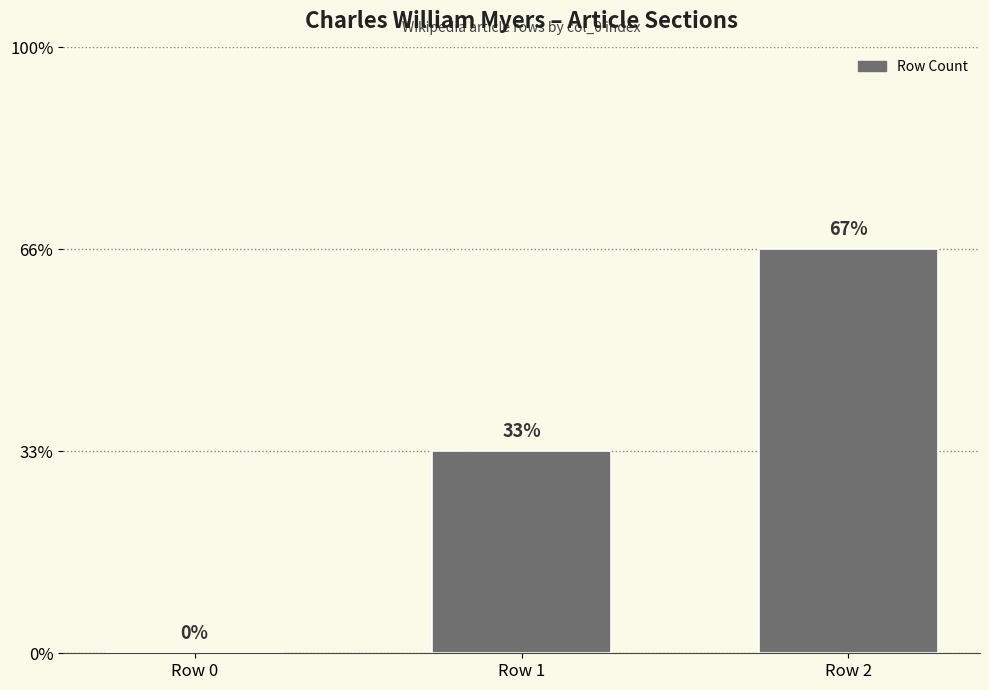

What is the sum of all values?

3